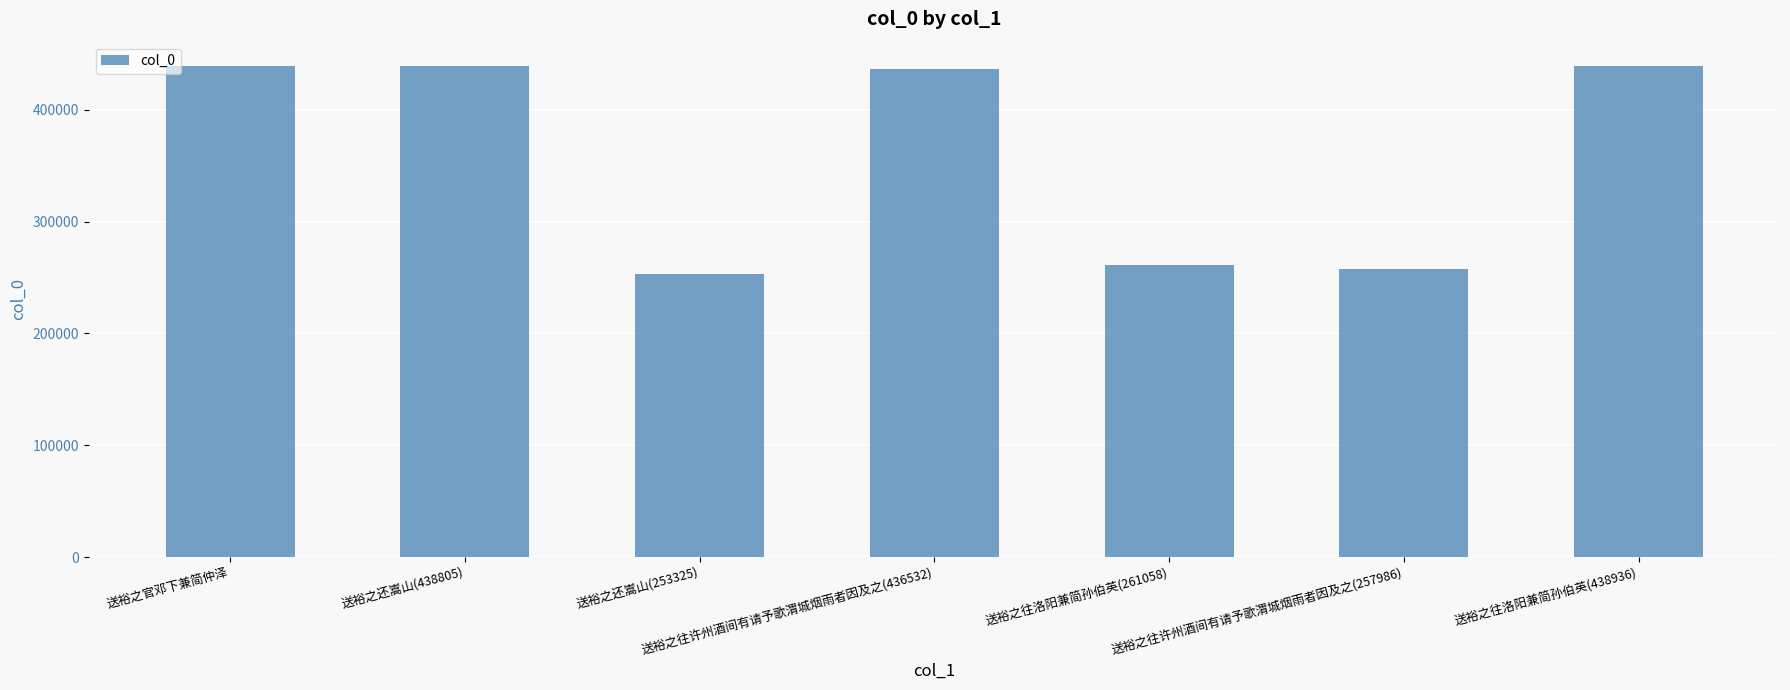

At which label is the value closest to 346130?

送裕之往洛阳兼简孙伯英(261058)